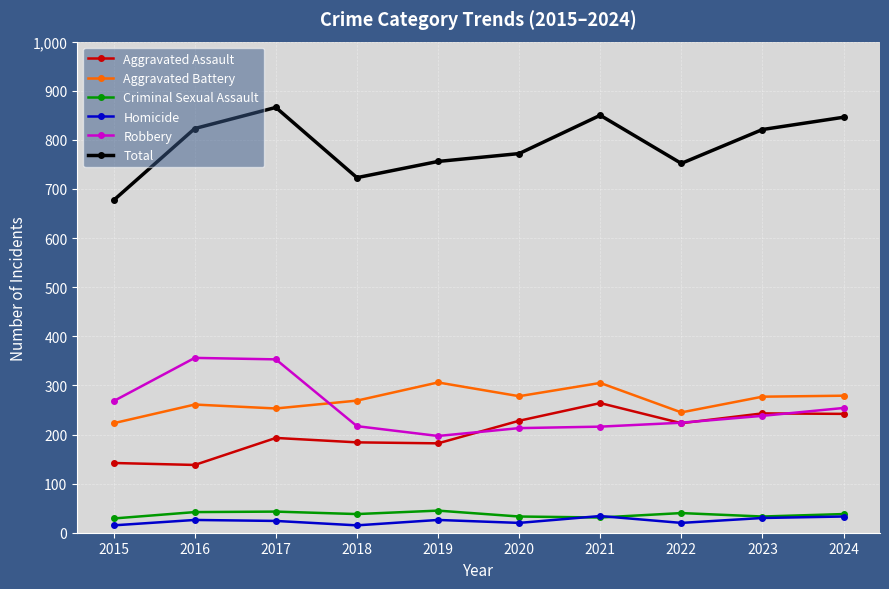

What is the maximum value shown in the chart?

866